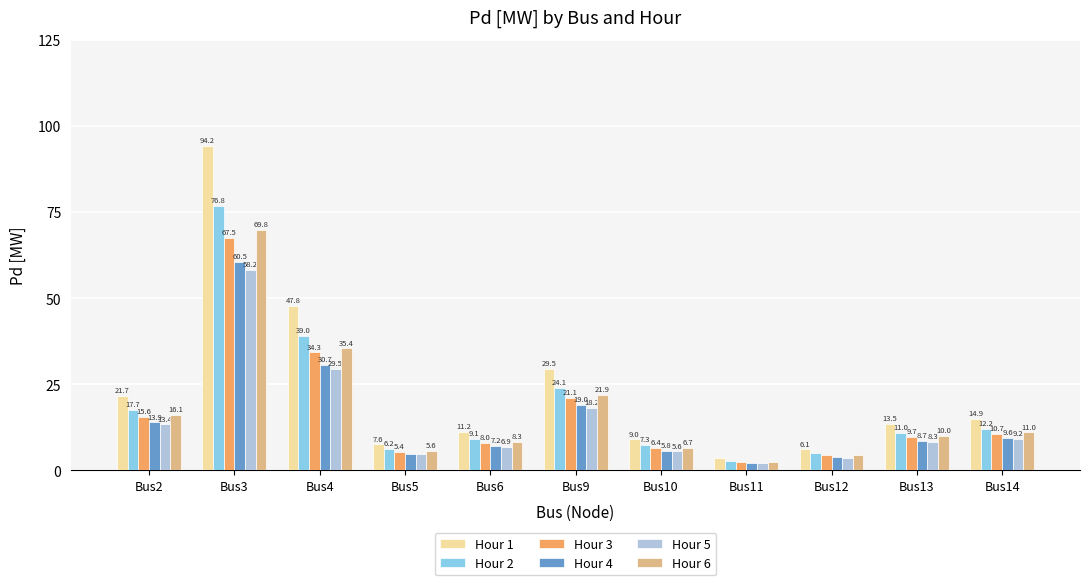

Where does the Hour 3 series first go above 9?

Bus2